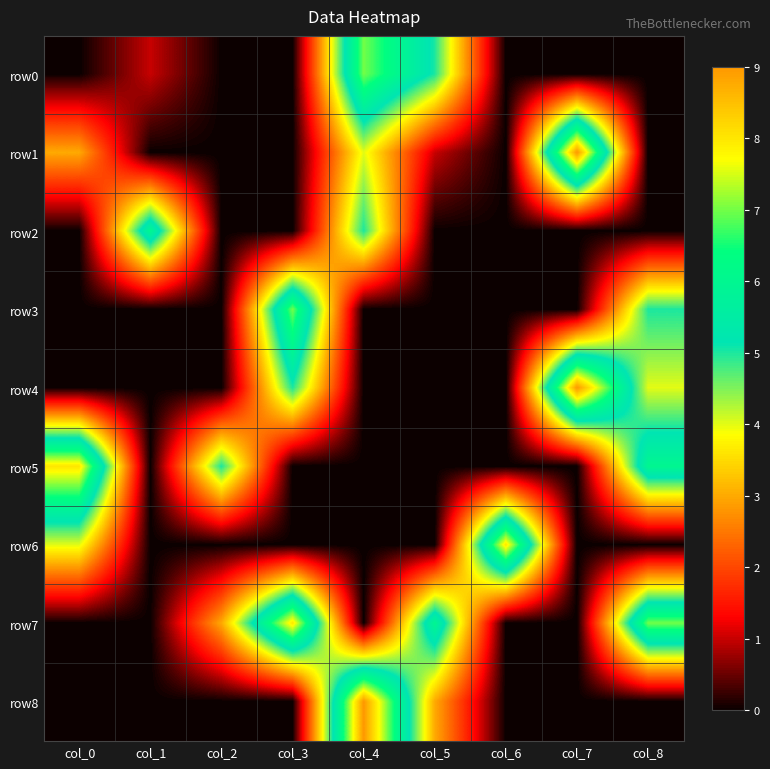

How many distinct data groups are displayed?

9